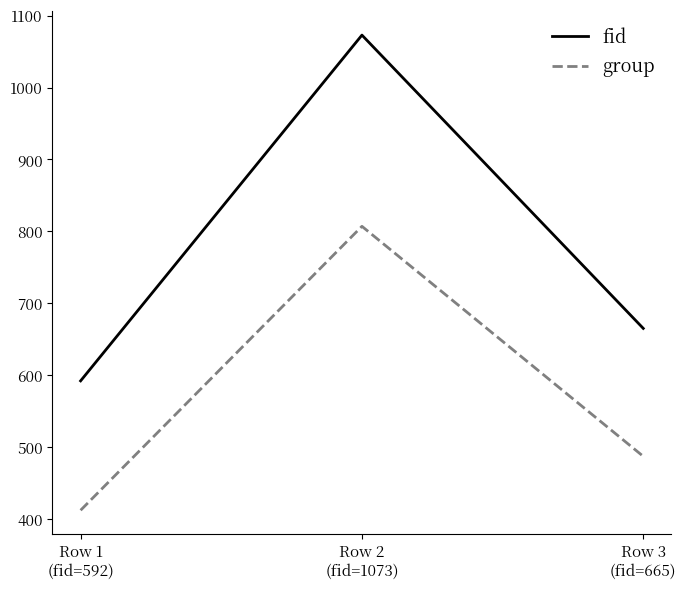

What position from the right is Row 2
(fid=1073)?

2